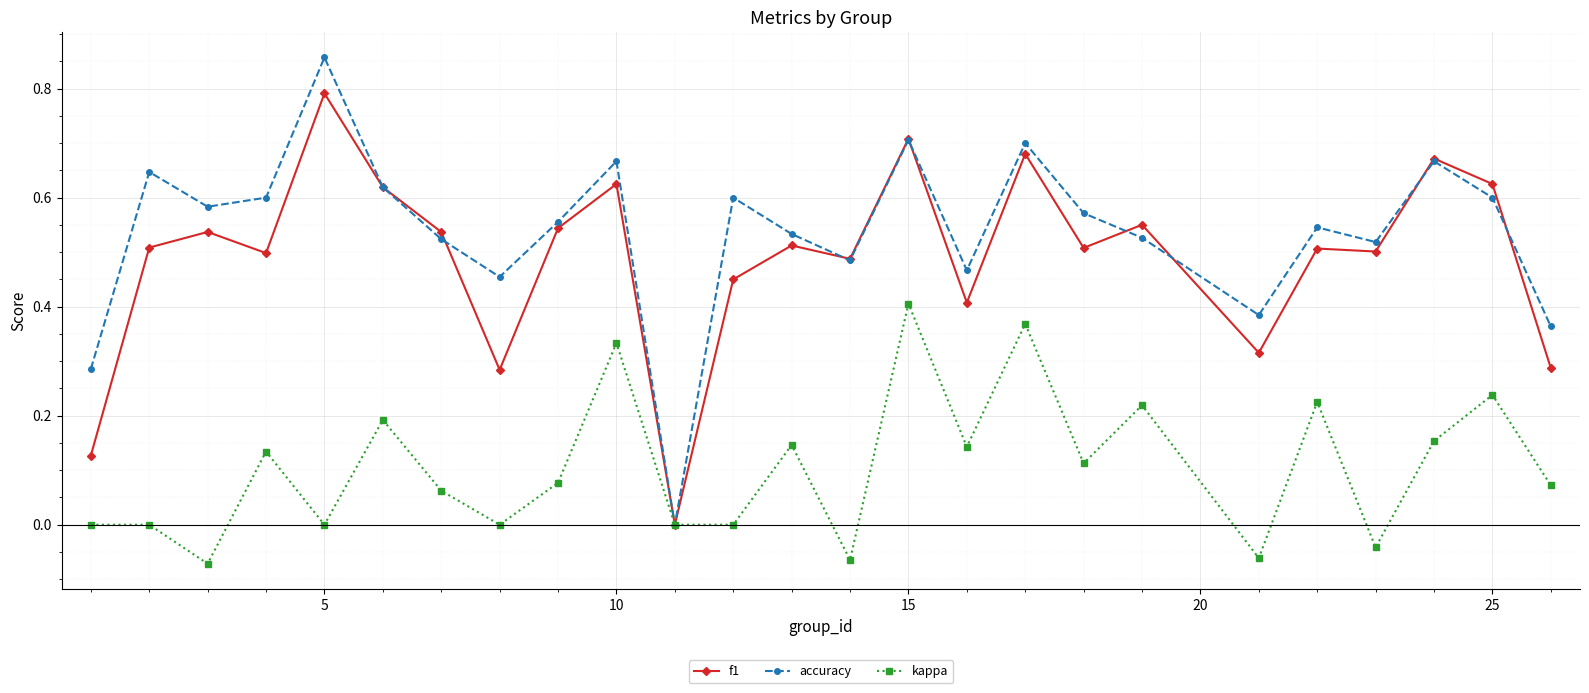

How many interior local valleys does the accuracy series have?

7